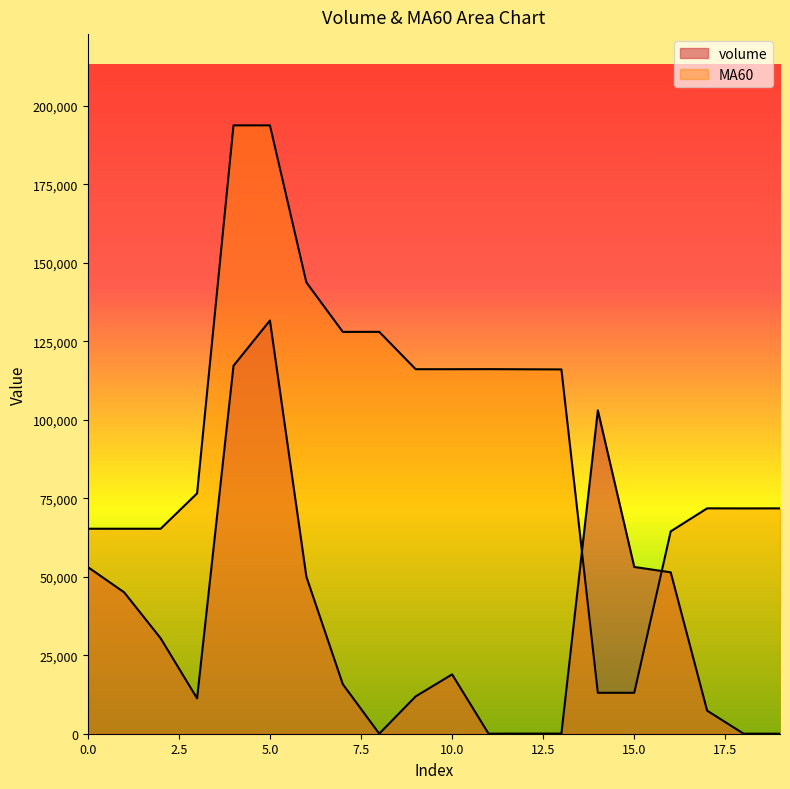

Rank the categories by volume value from highest to lowest.

5, 4, 14, 15, 0, 16, 6, 1, 2, 10, 7, 9, 3, 17, 12, 13, 11, 18, 8, 19